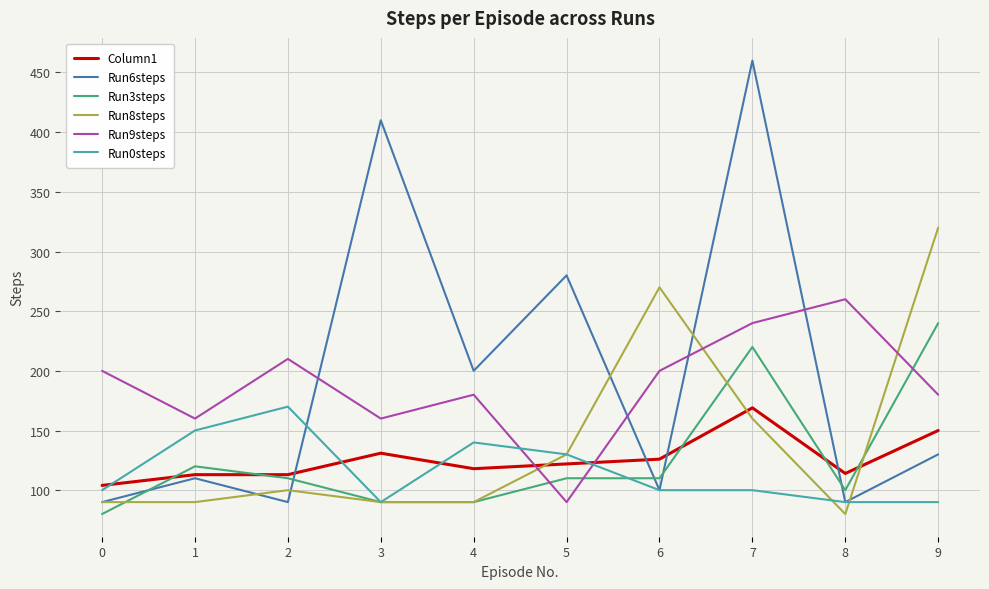

Which series has the widest spread of values?

Run6steps